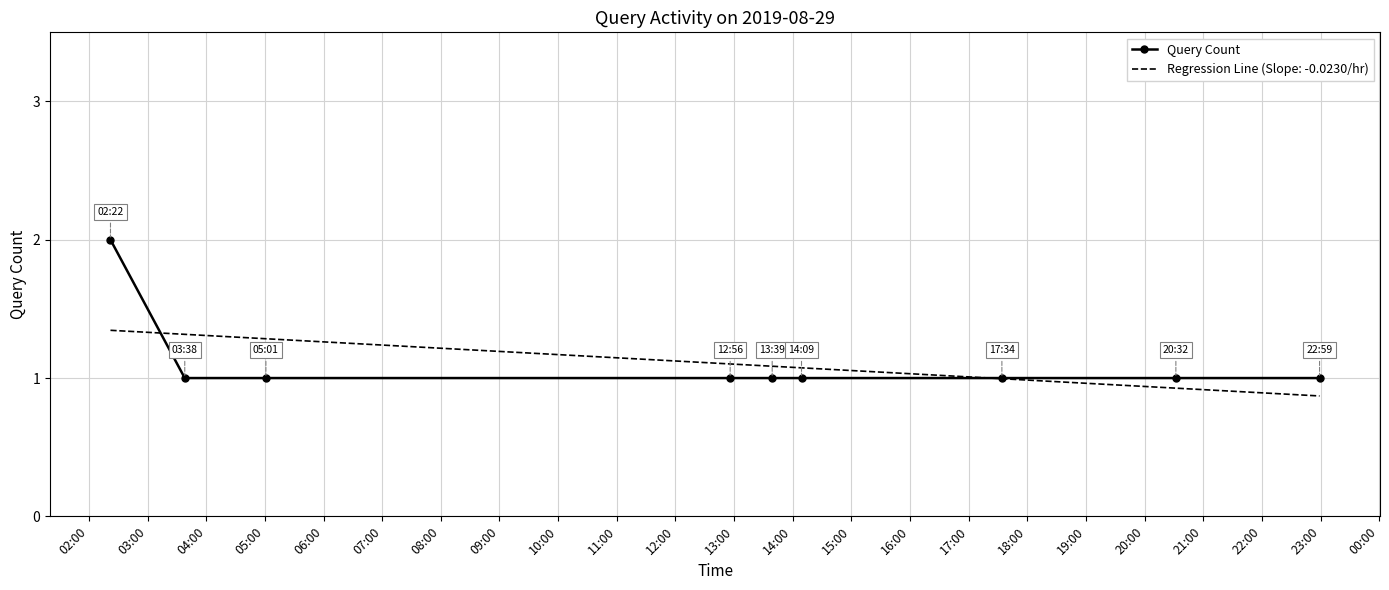

Which series has the largest range (max minus min)?

Query Count